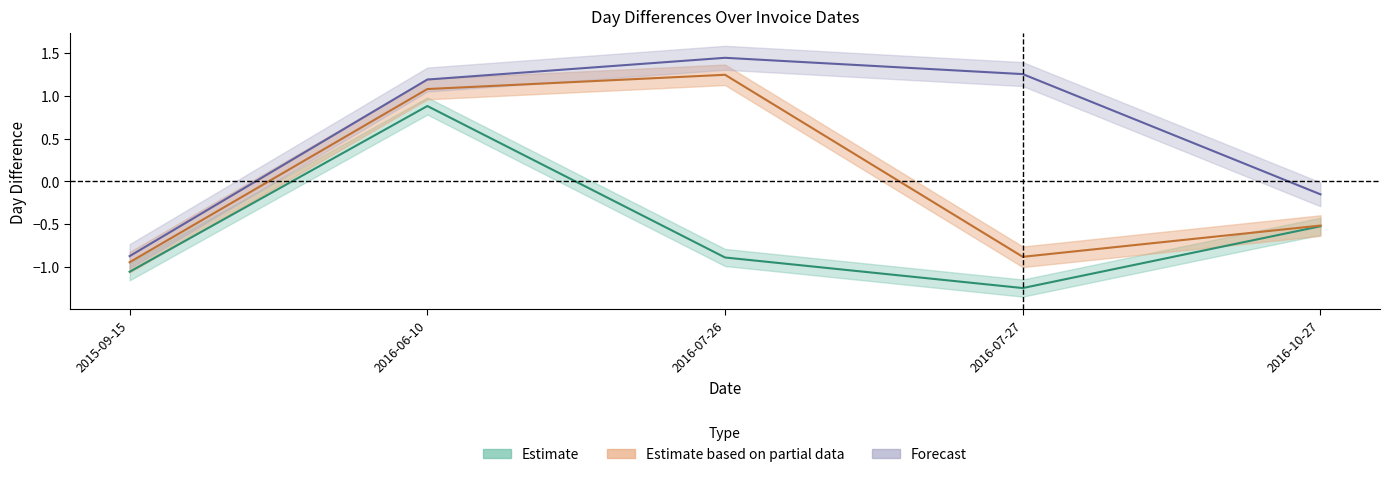

List the labels in order of DayDiff3 value, largest first.

2016-07-26, 2016-07-27, 2016-06-10, 2016-10-27, 2015-09-15